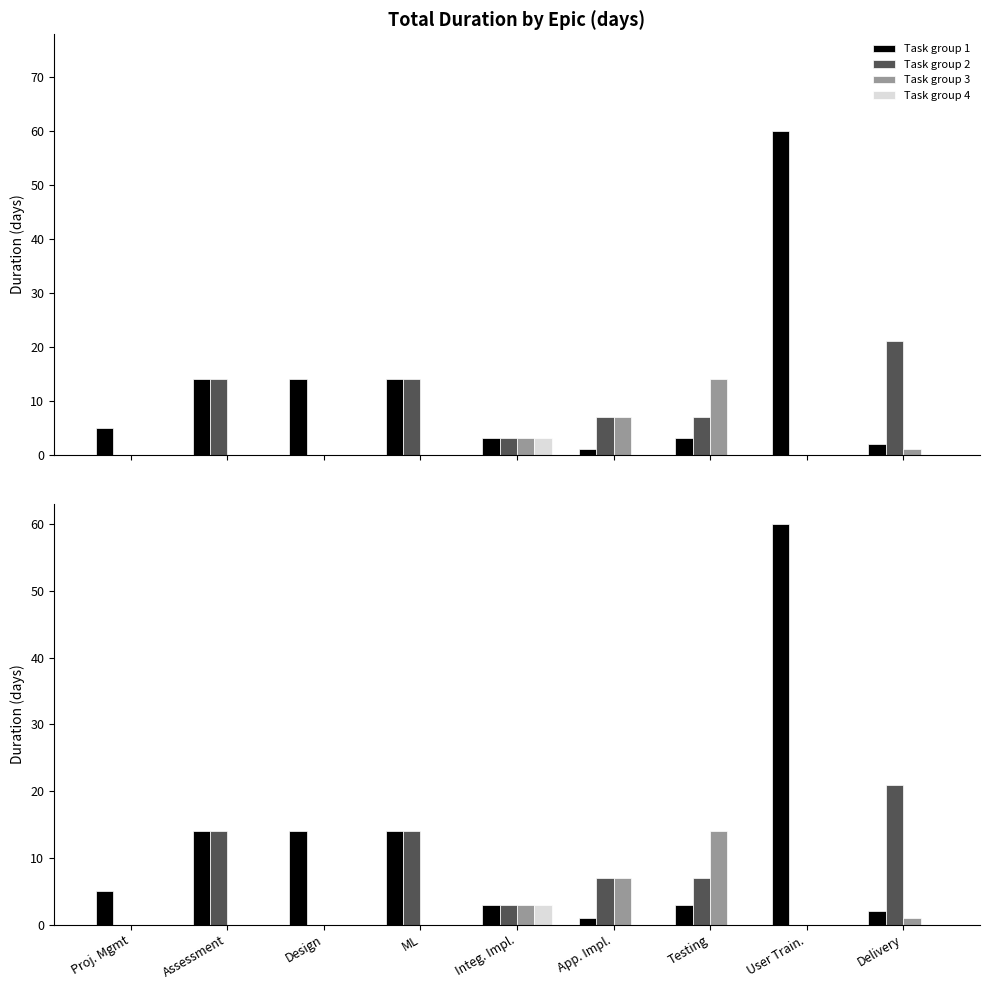

How many data points in Task group 2 are less than 7?

4